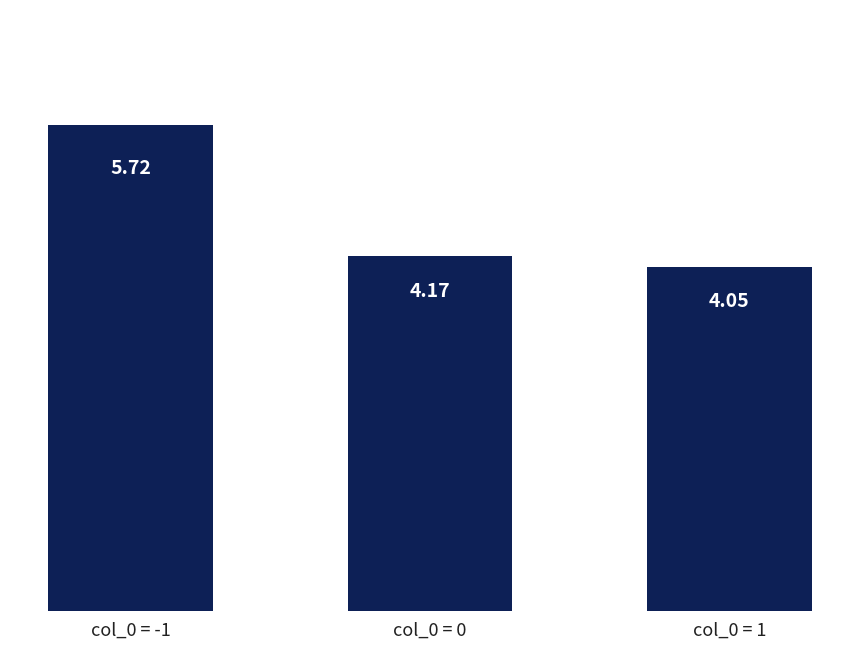

True or false: the data shows 9.4 at col_0 = -1.

False